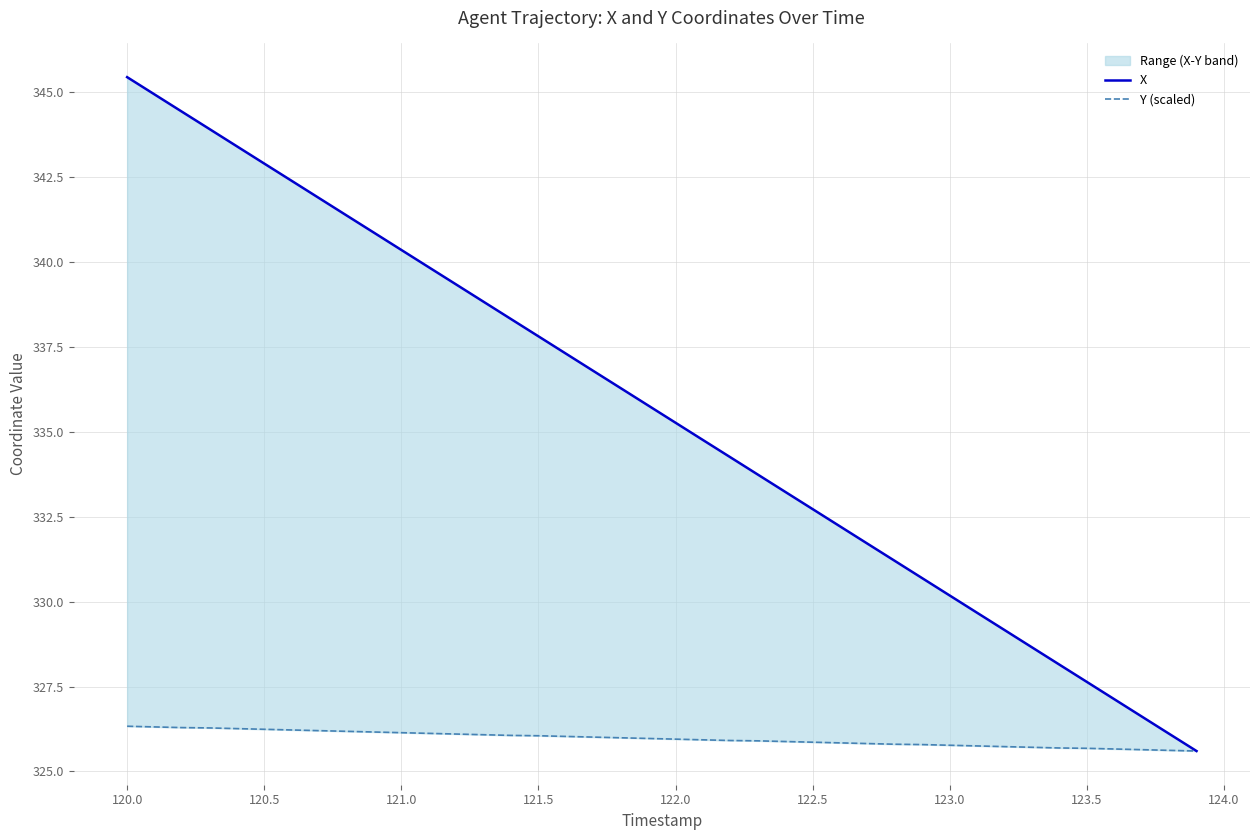

What is the greatest value displayed?

345.4